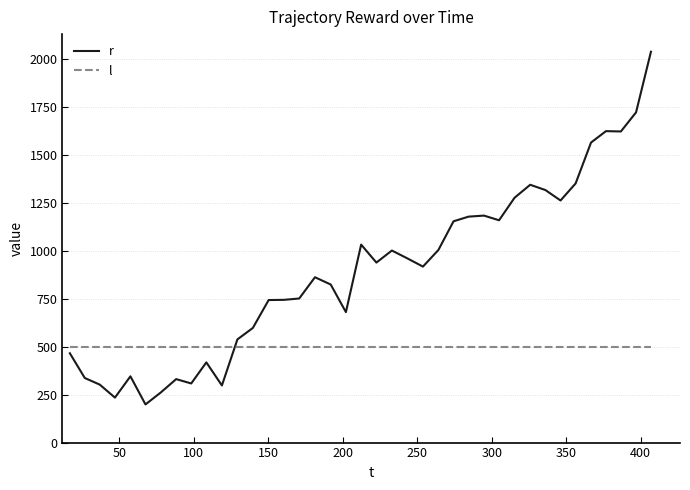

Which series has the widest spread of values?

r